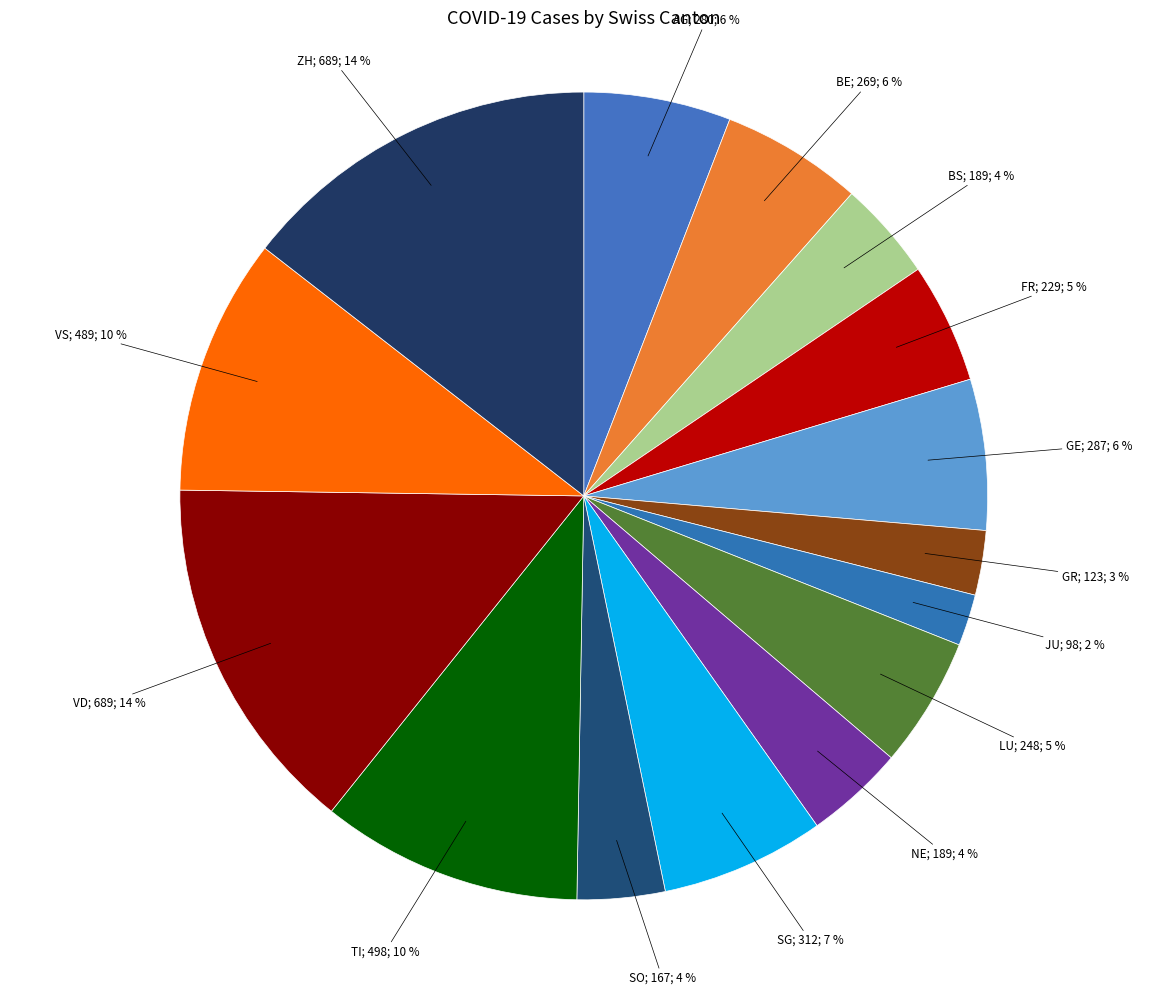

Which slice is the smallest?

JU